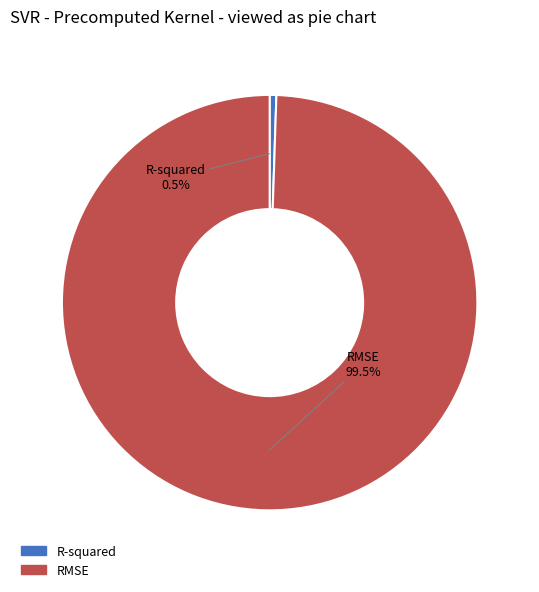

To the nearest percent, what is the difference between the R-squared and RMSE slice percentages?

99%